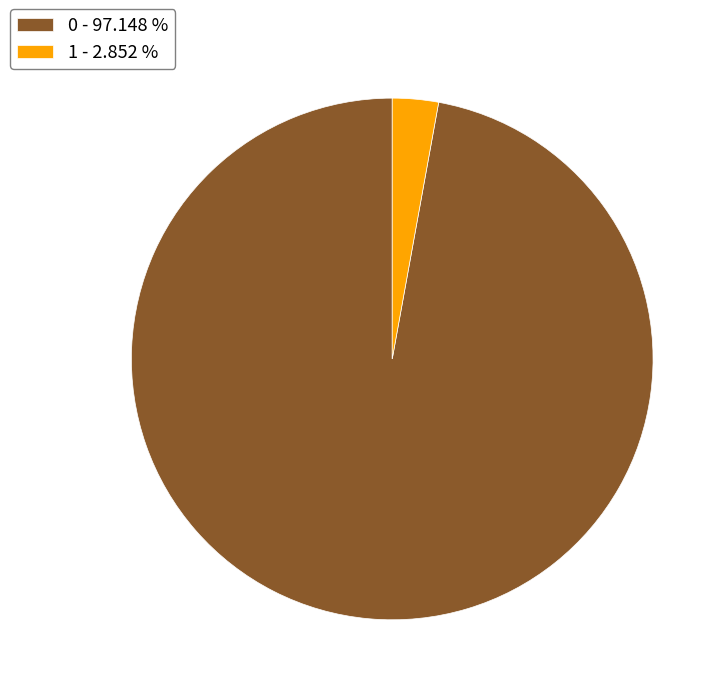

Do 1 and 0 together represent more than half of the pie?

Yes